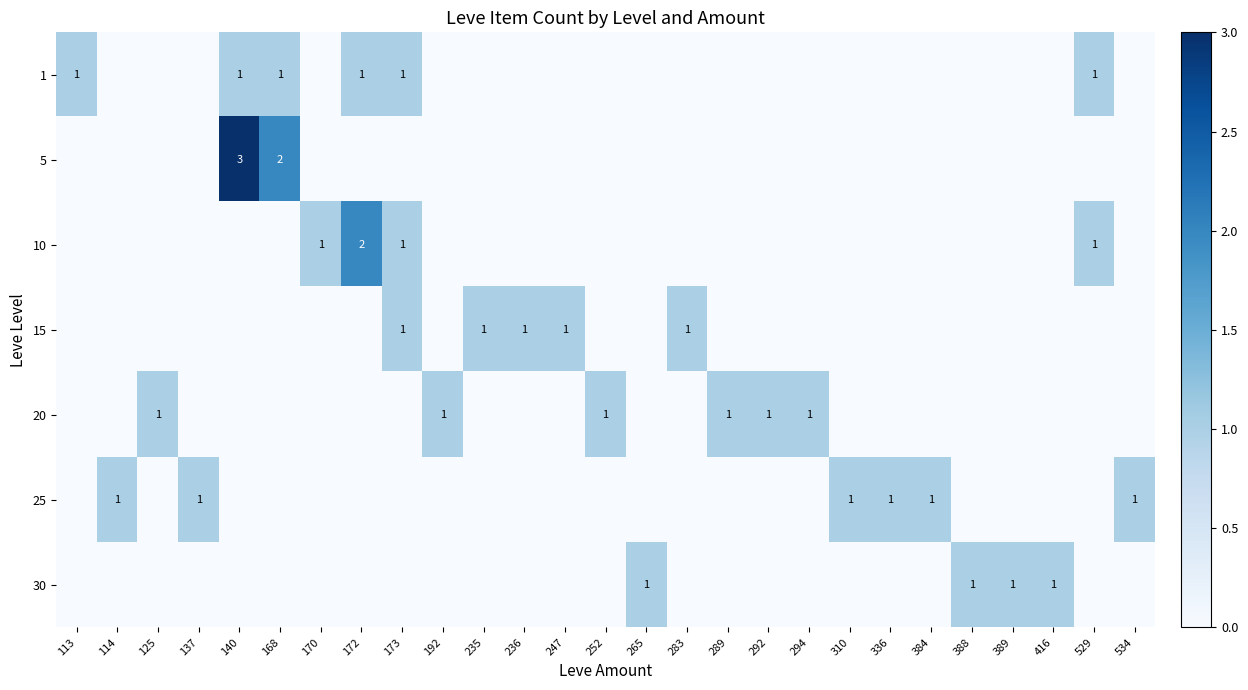

The 1 series shows 0 at 529. True or false?

False